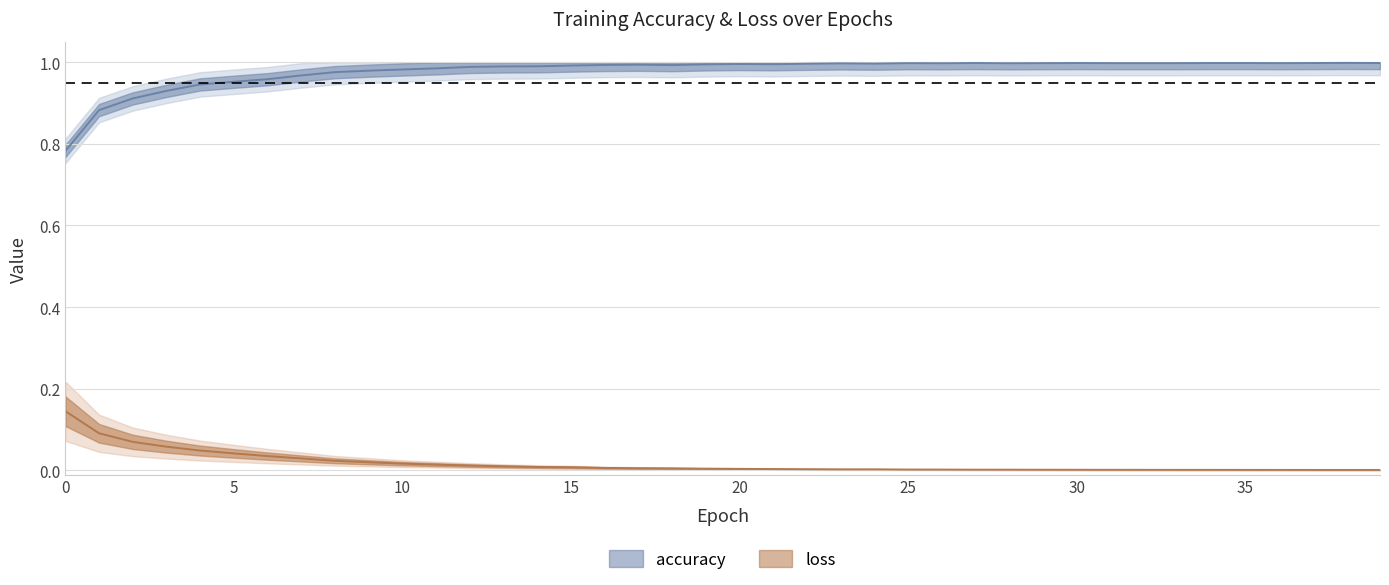

Between 5 and 23, which series saw the biggest shift?

accuracy